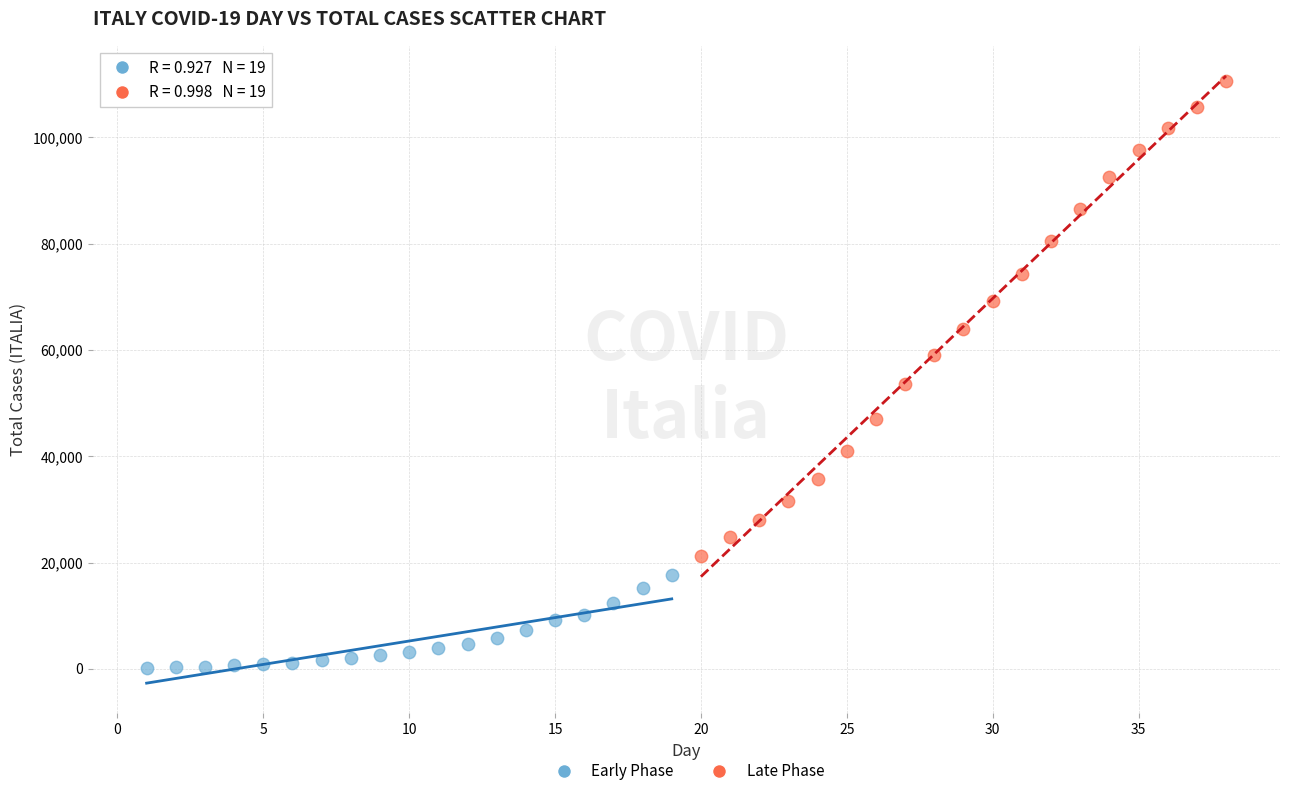

Which series has the widest spread of Y values?

Late Phase